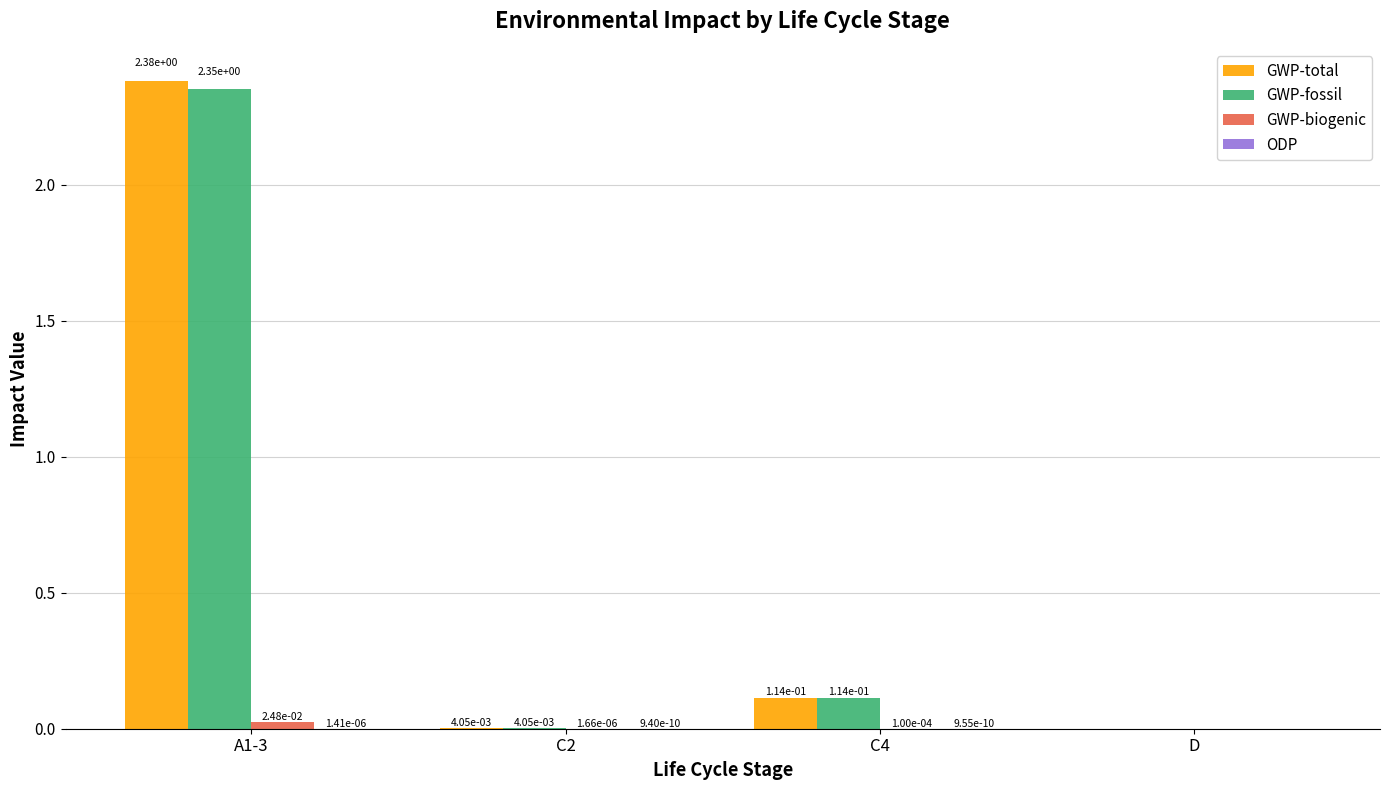

At which category does the chart reach its peak across all series?

A1-3